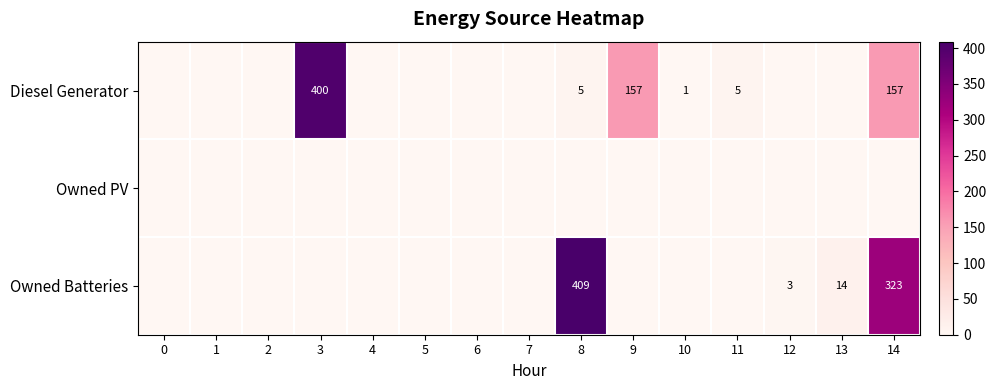

What is the difference between the Diesel Generator values at 10 and 11?

4